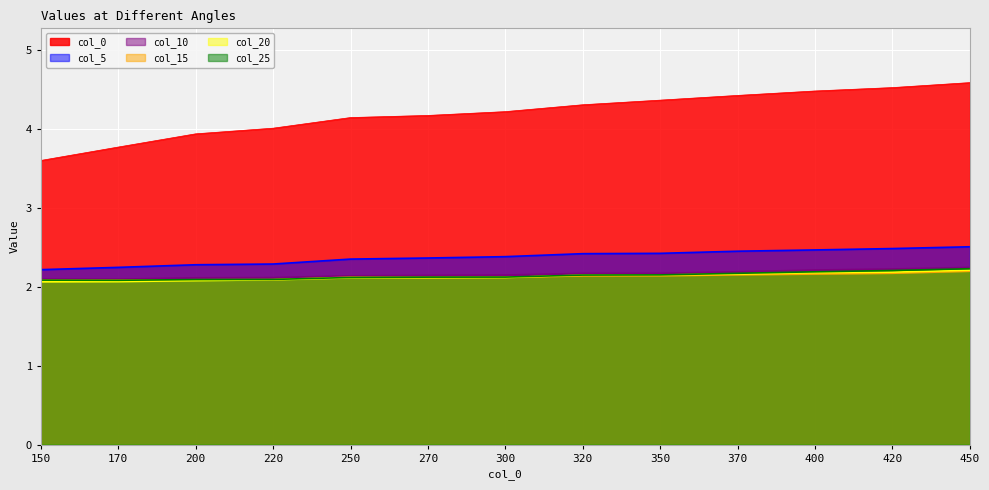

What is the difference between the maximum and minimum values in the 5 series?

0.3